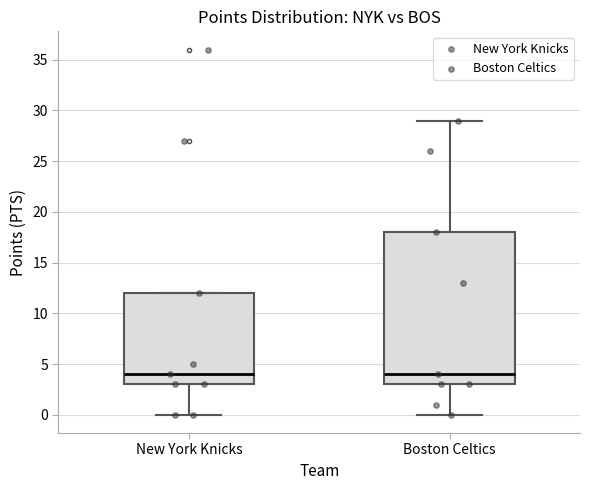

Comparing the boxes themselves (not the whiskers), which one is the tallest?

Boston Celtics